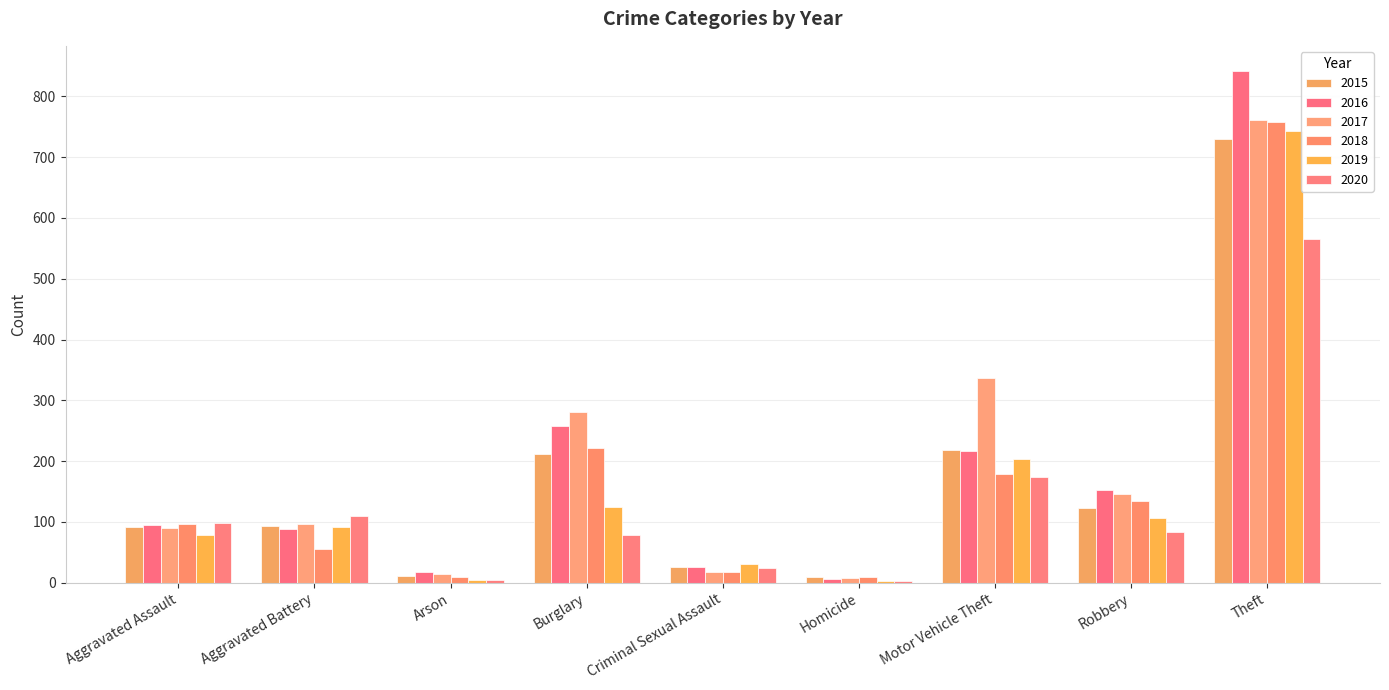

How many groups of bars are there?

9